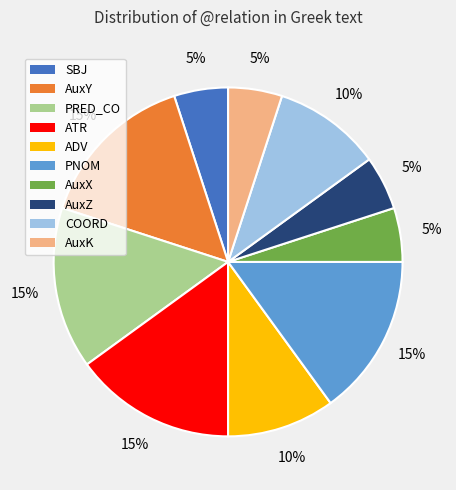

What is the ratio of the value at AuxY to the value at PNOM?

1.0